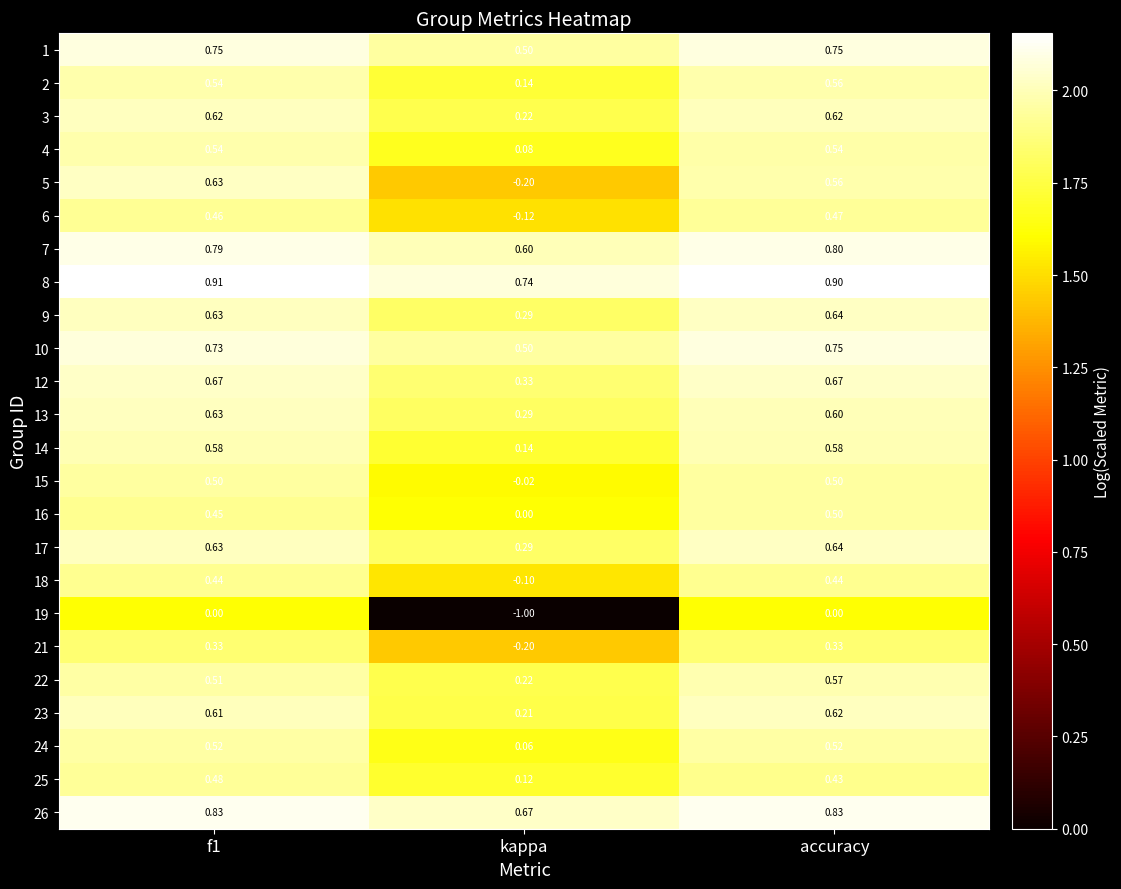

At which label is 9 closest to 0?

kappa